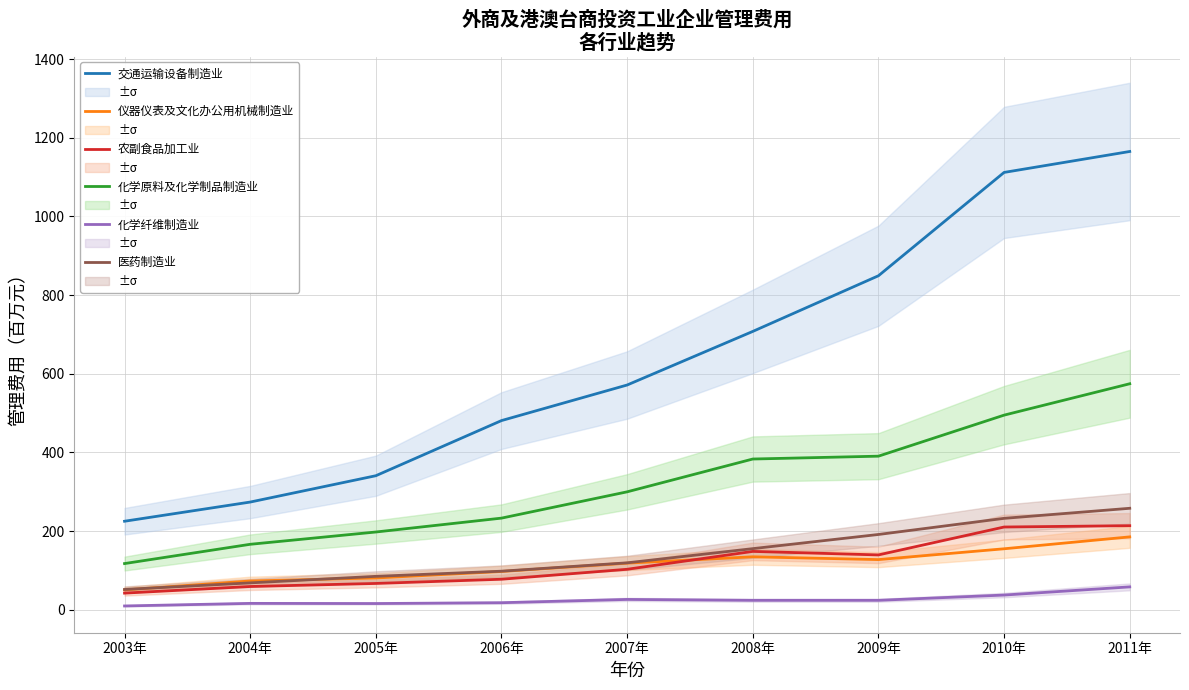

List the series in order of their peak value, lowest first.

化学纤维制造业, 仪器仪表及文化办公用机械制造业, 农副食品加工业, 医药制造业, 化学原料及化学制品制造业, 交通运输设备制造业